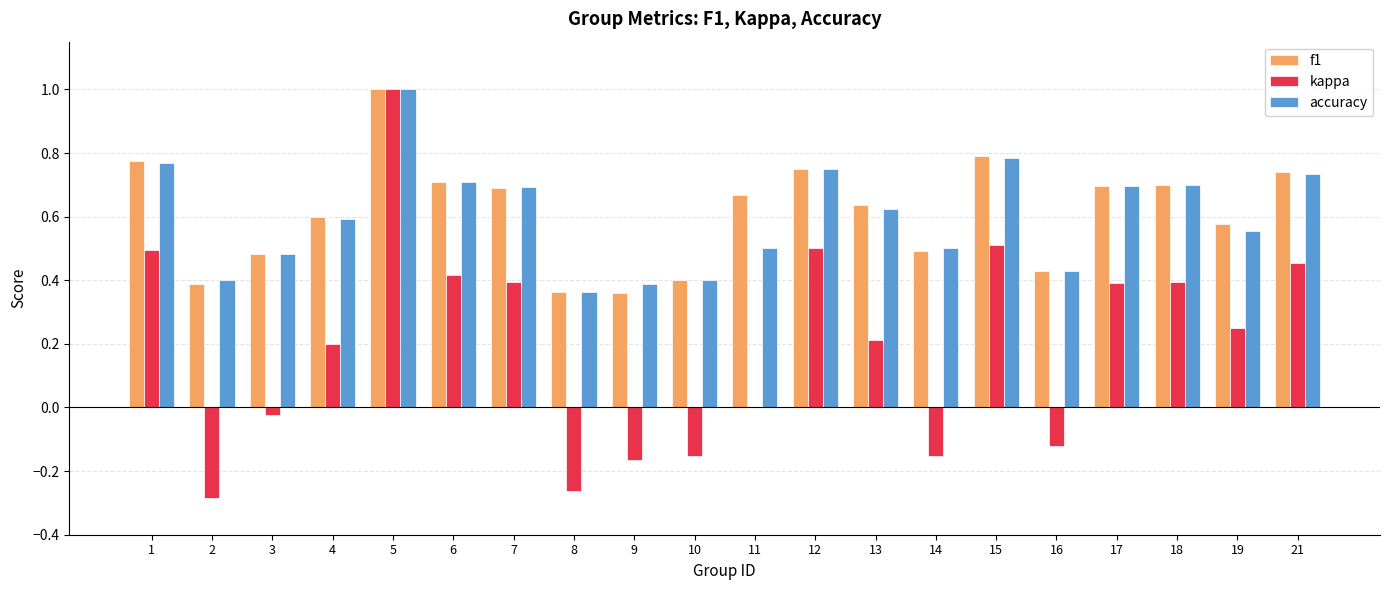

The f1 series shows 1.0 at 19. True or false?

False